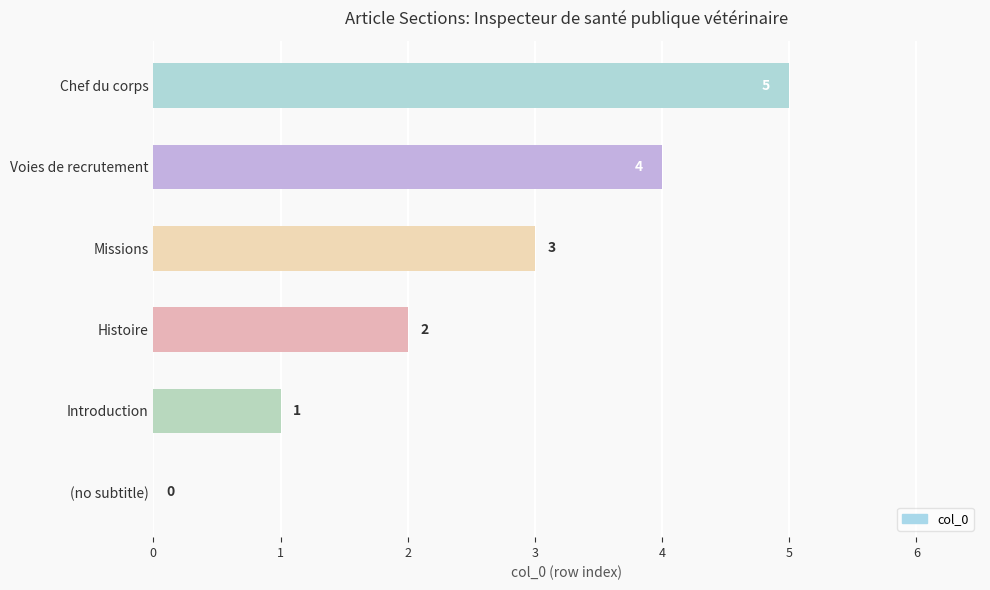

What is the change in value from Introduction to Chef du corps?

+4